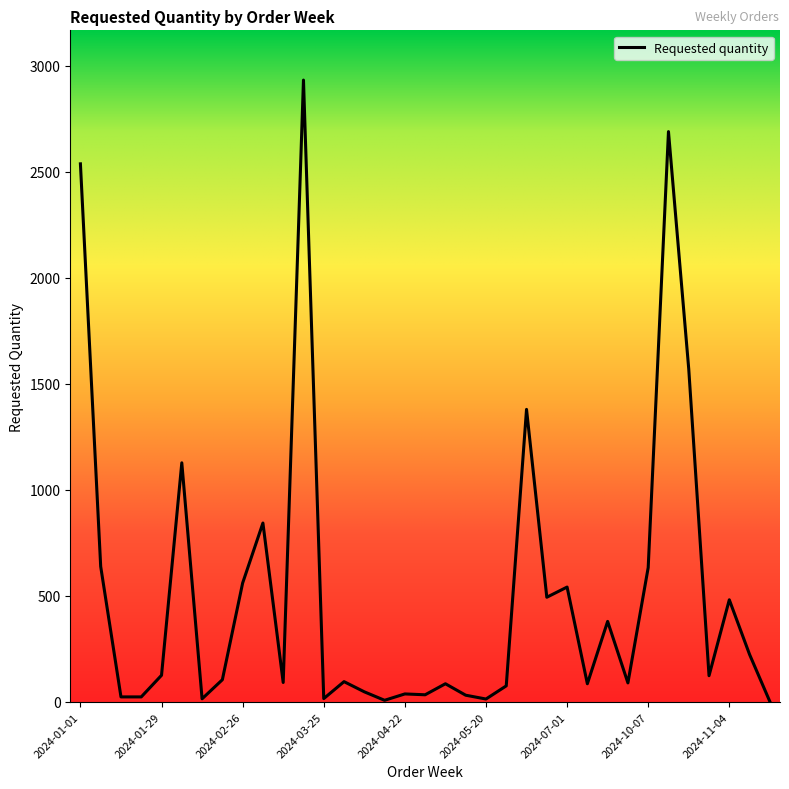

Rank the categories by value from highest to lowest.

2024-03-18, 2024-10-14, 2024-01-01, 2024-10-21, 2024-06-10, 2024-02-05, 2024-03-04, 2024-01-08, 2024-10-07, 2024-02-26, 2024-07-01, 2024-06-24, 2024-11-04, 2024-09-23, 2024-11-11, 2024-01-29, 2024-10-28, 2024-02-19, 2024-04-01, 2024-03-11, 2024-09-30, 2024-05-06, 2024-09-16, 2024-05-27, 2024-04-08, 2024-04-22, 2024-04-29, 2024-05-13, 2024-01-15, 2024-01-22, 2024-03-25, 2024-02-12, 2024-05-20, 2024-04-15, 2024-11-25